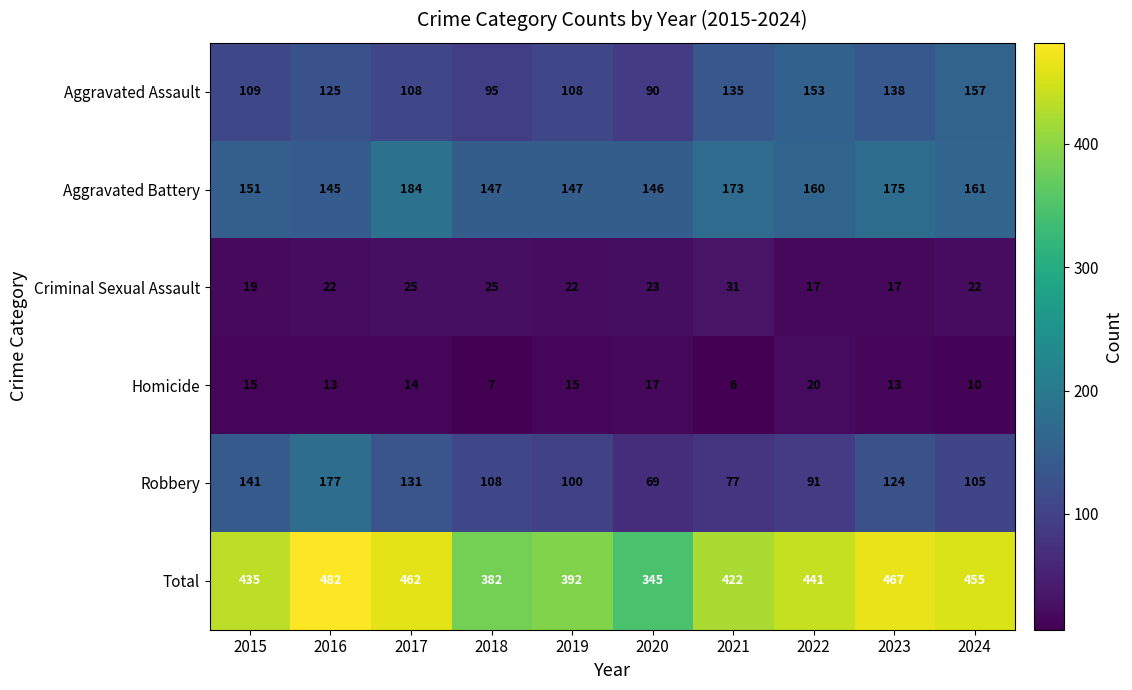

Which series has the largest total across all categories?

Total